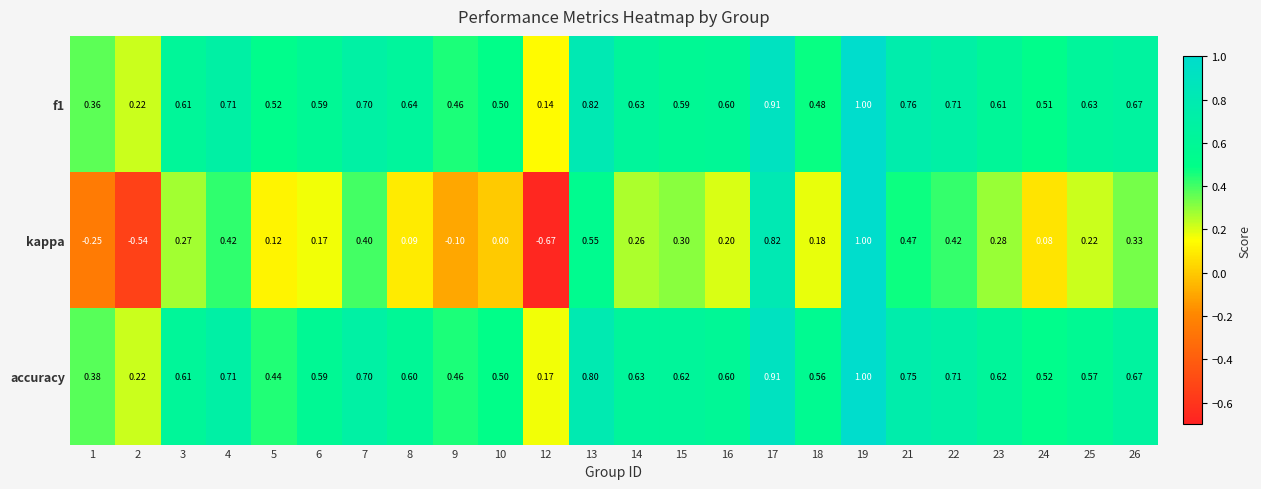

Which series has the largest total across all categories?

f1